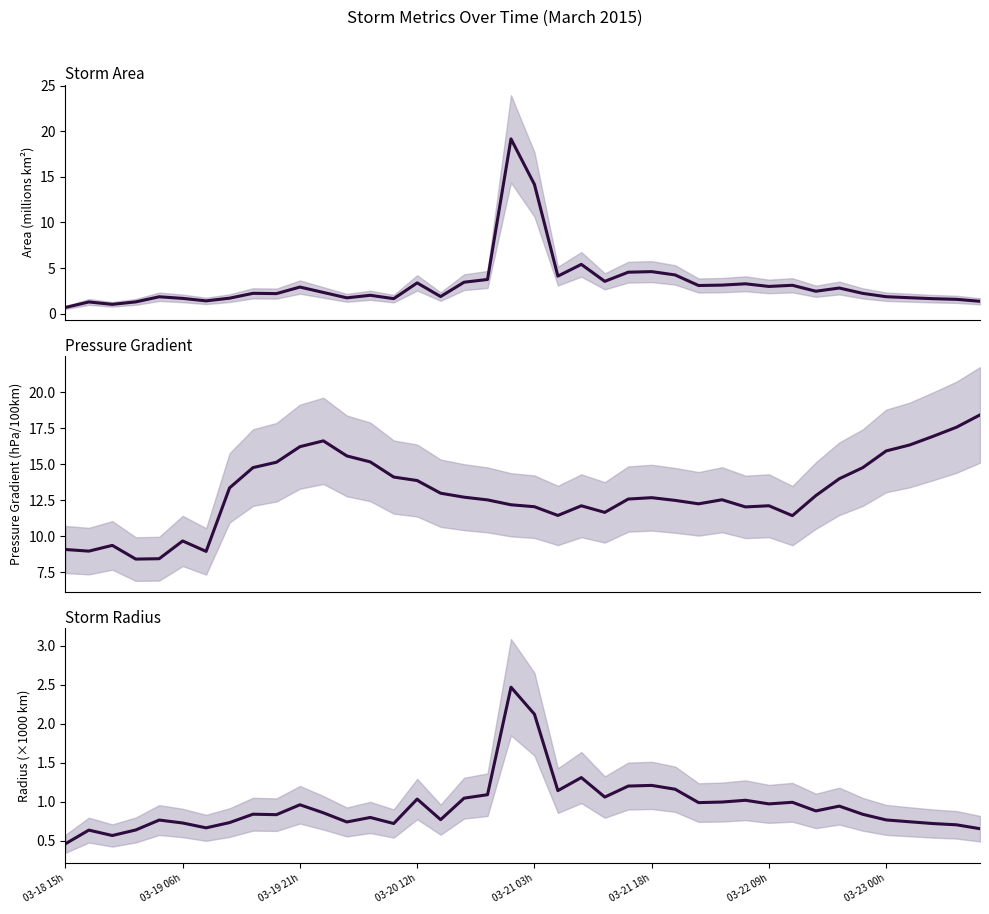

True or false: p_grad and radius intersect in this chart.

False